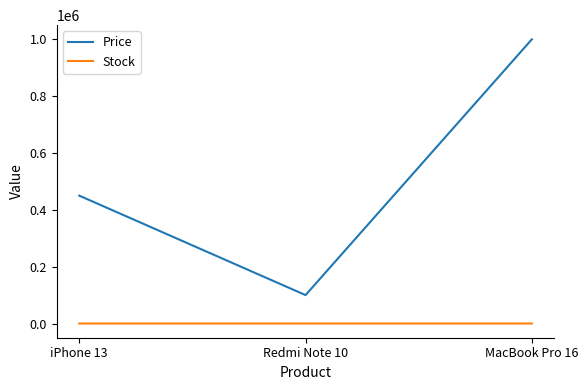

True or false: Stock has a value of 5 at MacBook Pro 16.

True